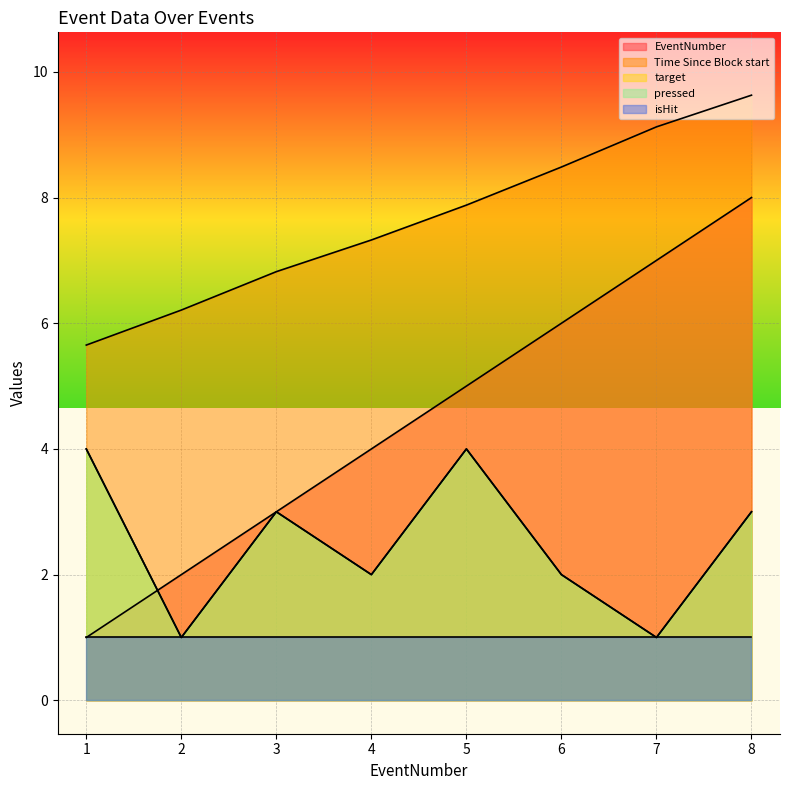

At how many categories does at least one series exceed 8?

3